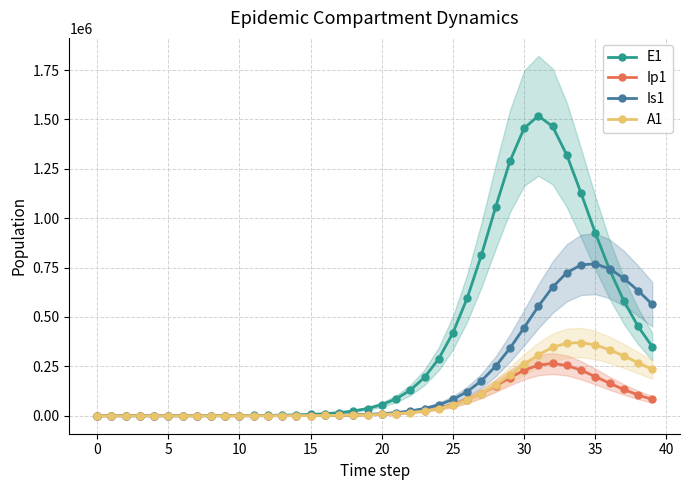

What is the maximum value shown in the chart?

1518096.0